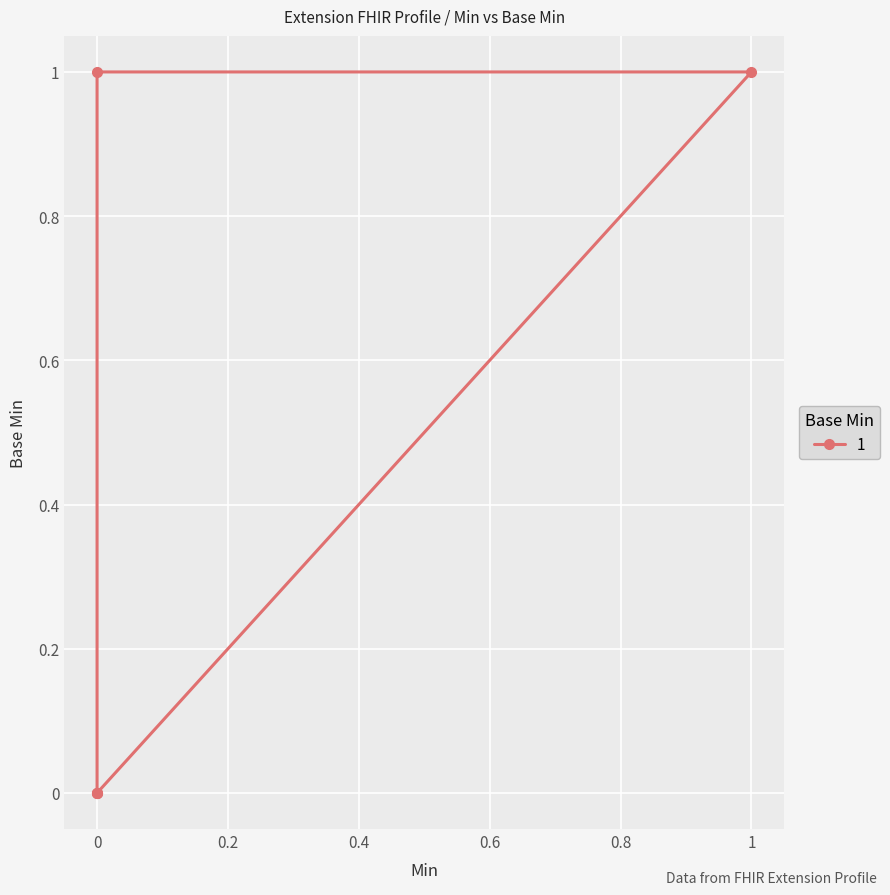

How many positive values are there?

1